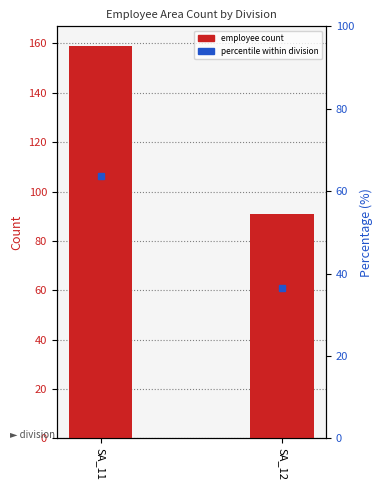

What are all the series names shown in the legend?

employee count, percentile within division